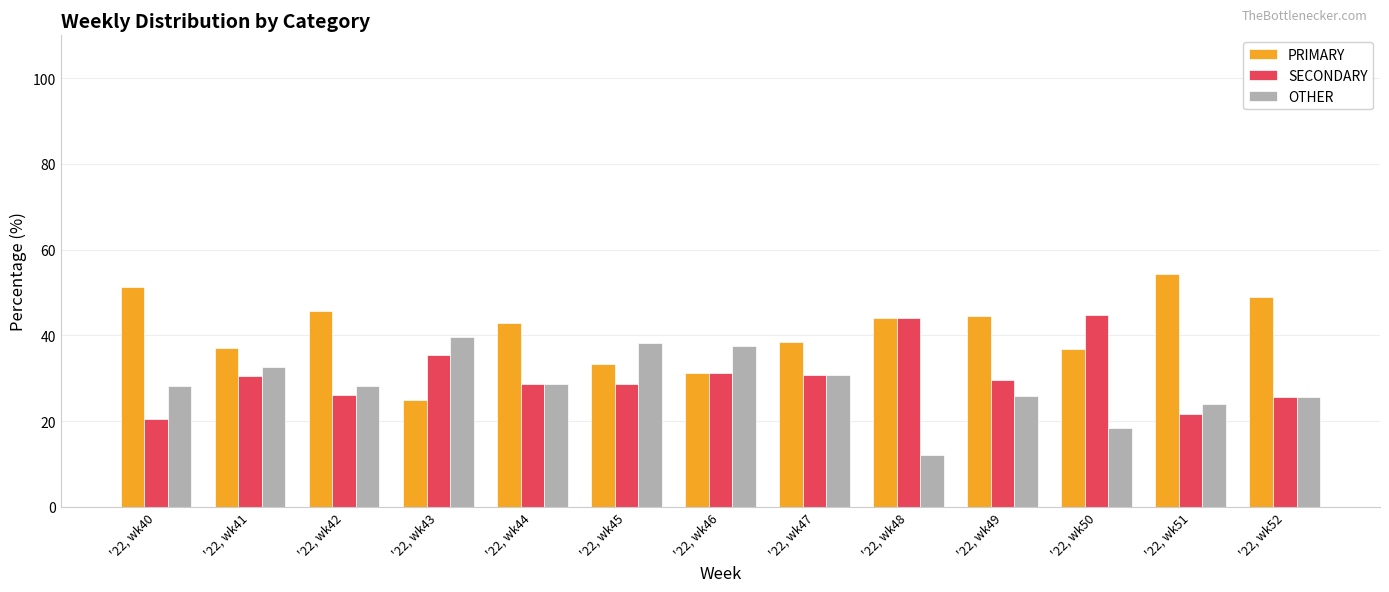

Rank the categories by PRIMARY value from lowest to highest.

'22, wk43, '22, wk46, '22, wk45, '22, wk50, '22, wk41, '22, wk47, '22, wk44, '22, wk48, '22, wk49, '22, wk42, '22, wk52, '22, wk40, '22, wk51